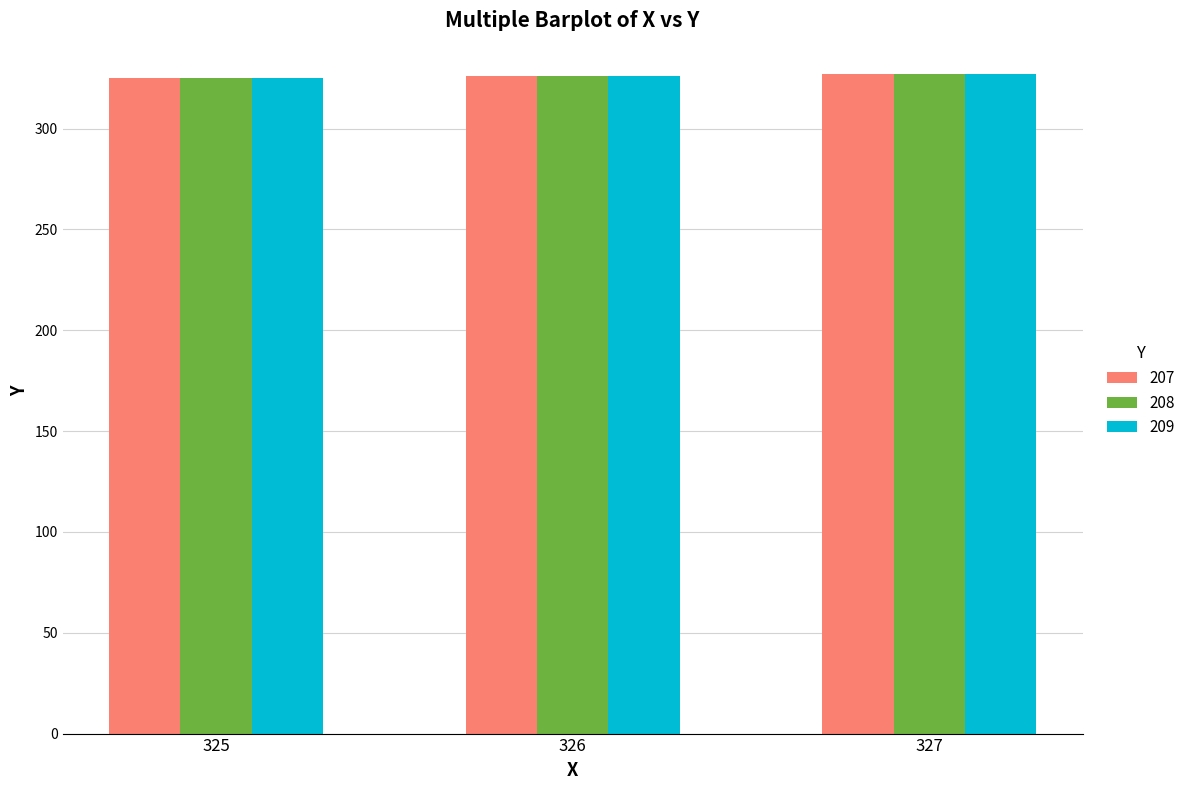

What is the sum of all 208 values?

978